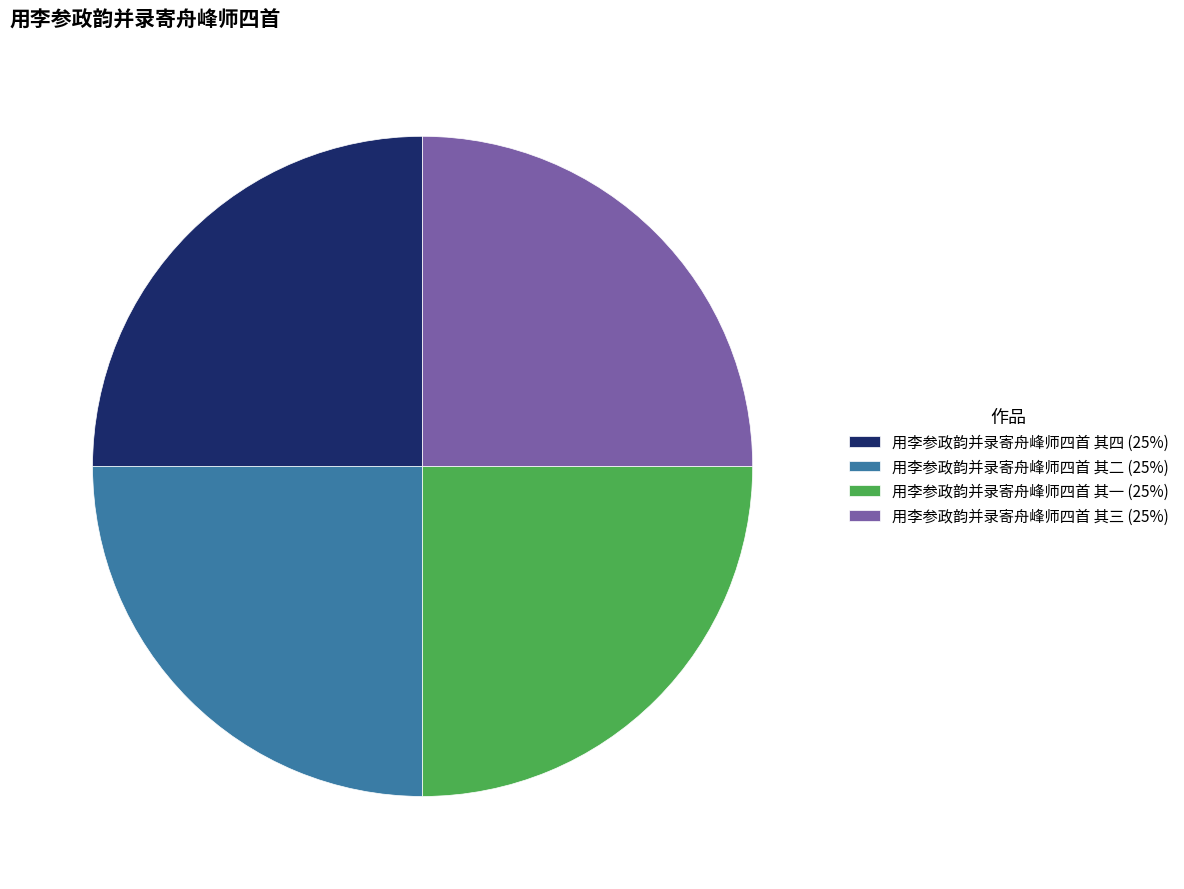

Does any single category account for the majority?

No